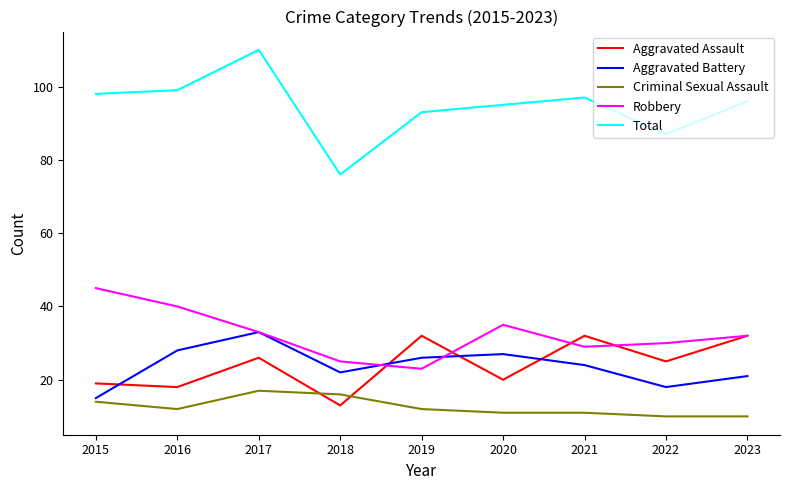

What is the highest value of the Robbery series?

45